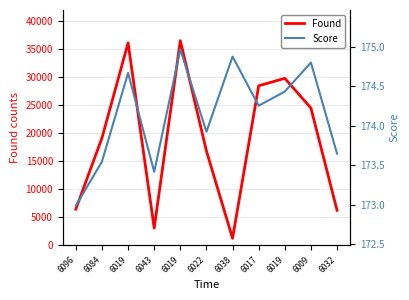

True or false: Score and Found intersect in this chart.

False